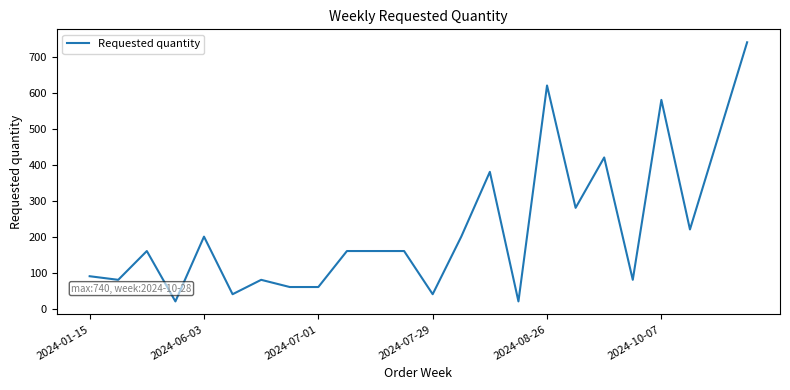

What is the difference between the maximum and minimum values?

720